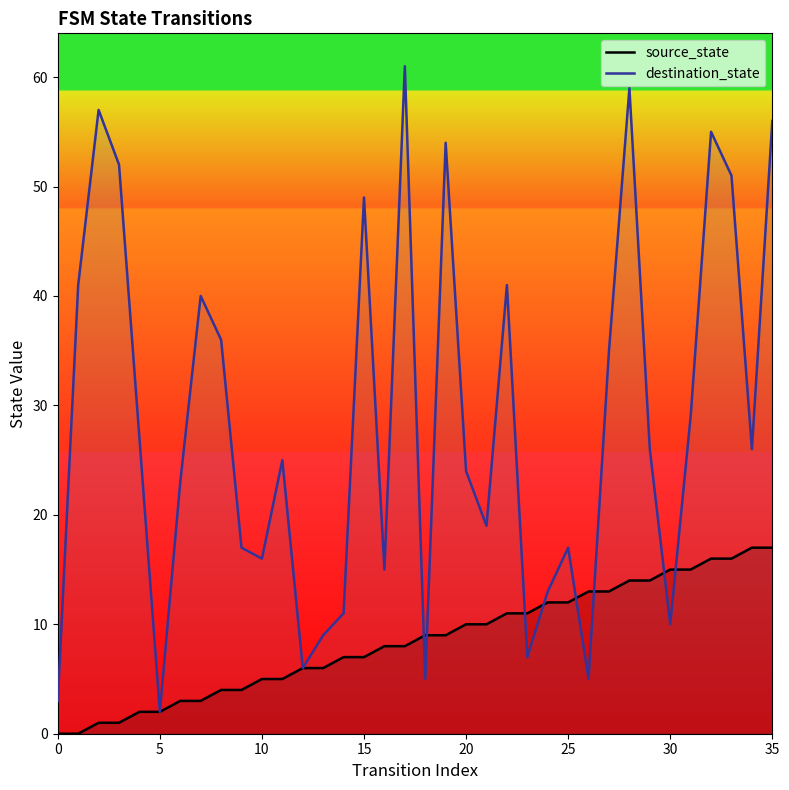

Where does the source_state series first go above 9?

20